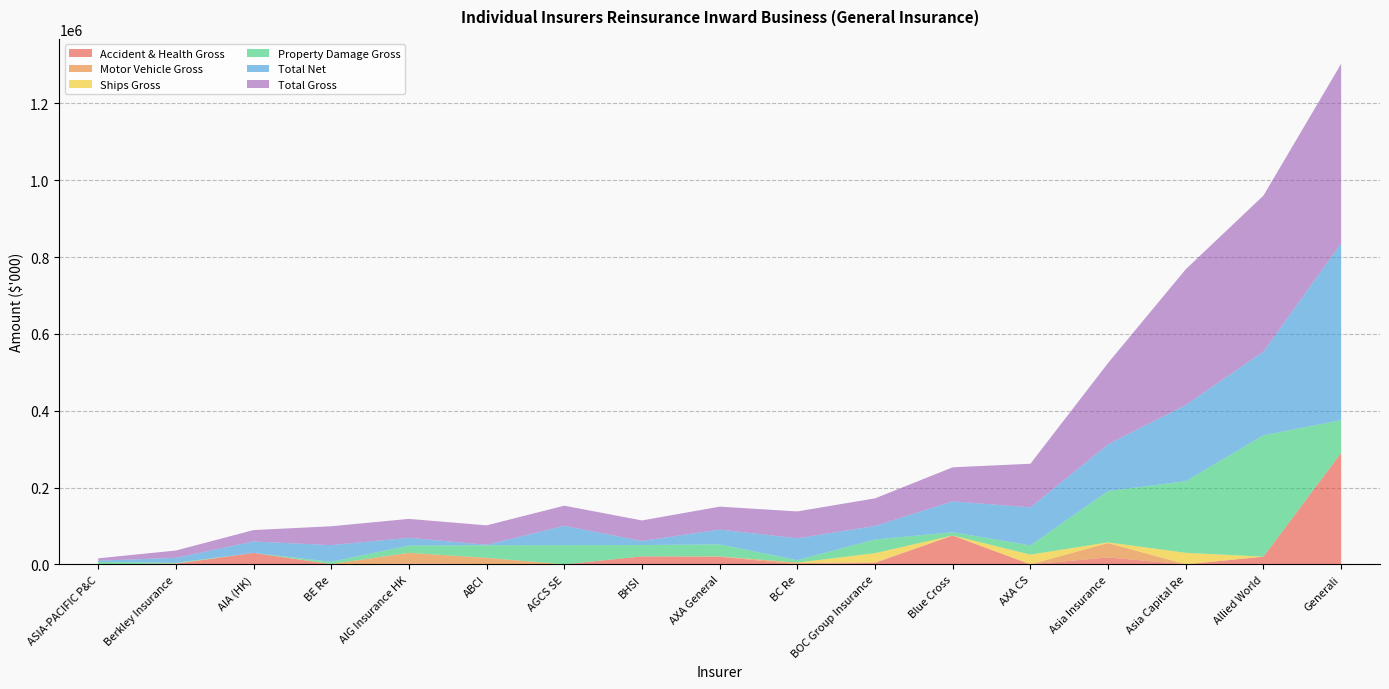

Reading left to right, list all the values displayed in this chart.

Total Gross: ABCI=50616	AIA (HK)=29742	AIG Insurance HK=49232	AGCS SE=52405	Allied World=406234	Asia Capital Re=353395	Asia Insurance=211885	ASIA-PACIFIC P&C=6148	Generali=467300	AXA CS=113645	AXA General=59628	BOC Group Insurance=71860	BC Re=69975	BE Re=49088	Berkley Insurance=18957	BHSI=53391	Blue Cross=88627
Property Damage Gross: ABCI=32744	AIA (HK)=0	AIG Insurance HK=18921	AGCS SE=49943	Allied World=316050	Asia Capital Re=186481	Asia Insurance=133596	ASIA-PACIFIC P&C=6184	Generali=85162	AXA CS=24008	AXA General=31308	BOC Group Insurance=35596	BC Re=6418	BE Re=5791	Berkley Insurance=1914	BHSI=29512	Blue Cross=8508
Accident & Health Gross: ABCI=864	AIA (HK)=29742	AIG Insurance HK=1643	AGCS SE=0	Allied World=19970	Asia Capital Re=0	Asia Insurance=17828	ASIA-PACIFIC P&C=12	Generali=290211	AXA CS=0	AXA General=19770	BOC Group Insurance=3611	BC Re=141	BE Re=90	Berkley Insurance=1691	BHSI=20706	Blue Cross=75126
Motor Vehicle Gross: ABCI=15967	AIA (HK)=0	AIG Insurance HK=28322	AGCS SE=0	Allied World=0	Asia Capital Re=170	Asia Insurance=37672	ASIA-PACIFIC P&C=0	Generali=-135	AXA CS=0	AXA General=889	BOC Group Insurance=1350	BC Re=4369	BE Re=813	Berkley Insurance=203	BHSI=0	Blue Cross=0
Ships Gross: ABCI=0	AIA (HK)=0	AIG Insurance HK=0	AGCS SE=0	Allied World=0	Asia Capital Re=29729	Asia Insurance=1779	ASIA-PACIFIC P&C=0	Generali=86	AXA CS=25308	AXA General=71	BOC Group Insurance=24160	BC Re=0	BE Re=0	Berkley Insurance=256	BHSI=0	Blue Cross=0
Total Net: ABCI=1303	AIA (HK)=29742	AIG Insurance HK=20221	AGCS SE=50378	Allied World=217965	Asia Capital Re=198639	Asia Insurance=121595	ASIA-PACIFIC P&C=3359	Generali=460667	AXA CS=98979	AXA General=38539	BOC Group Insurance=35220	BC Re=56891	BE Re=43384	Berkley Insurance=12907	BHSI=10677	Blue Cross=80437